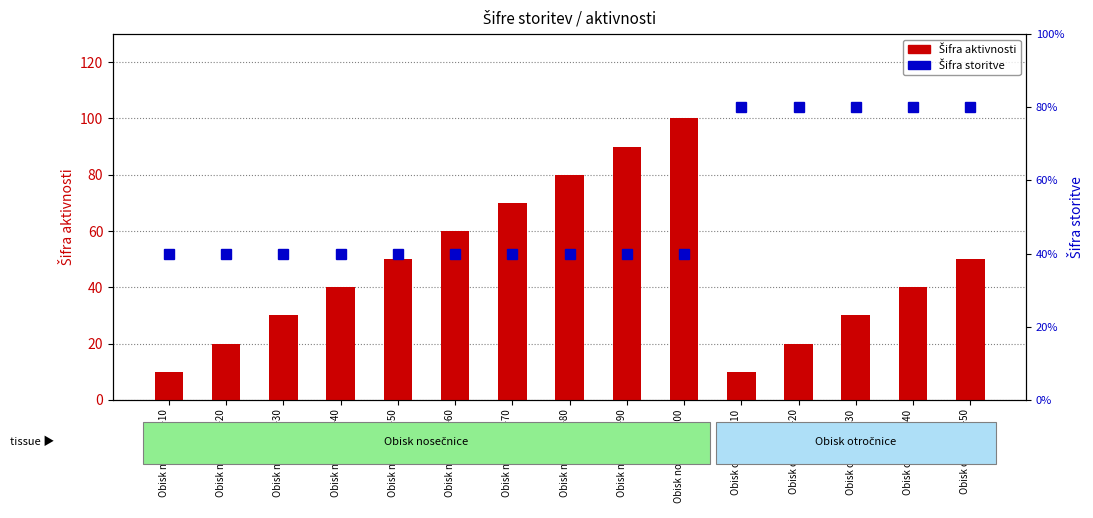

What is the label of the 4th bar from the left?

Obisk nosečnice-40